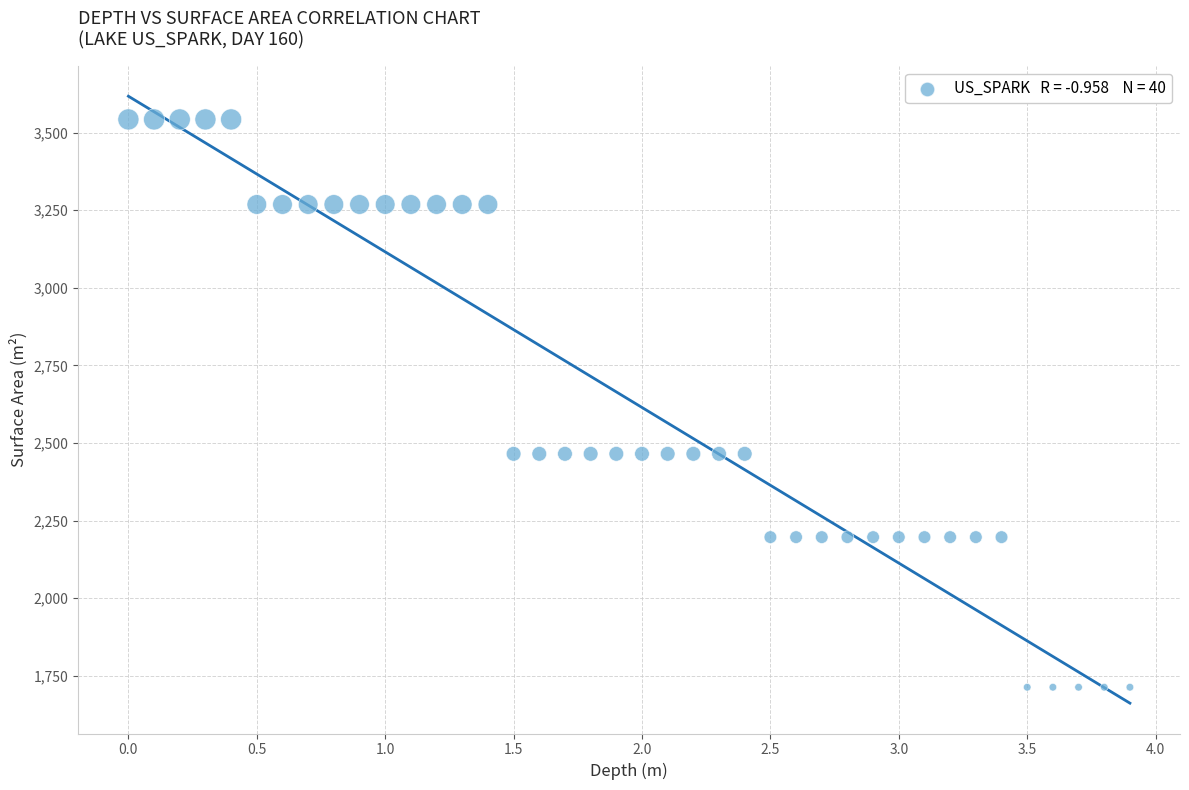

What is the range of Y values (max minus min)?

1829.8